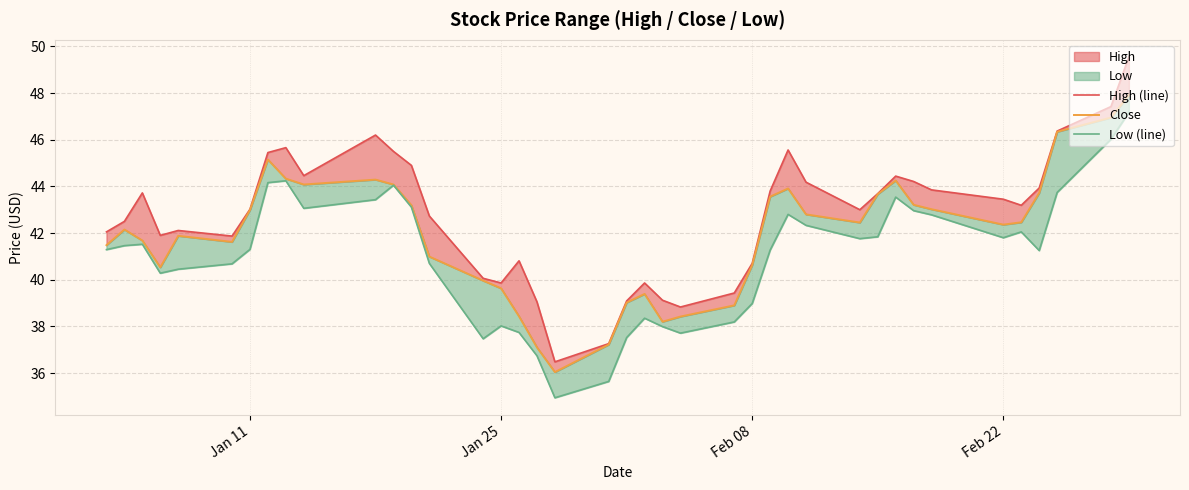

What is the lowest value of the High (line) series?

36.5